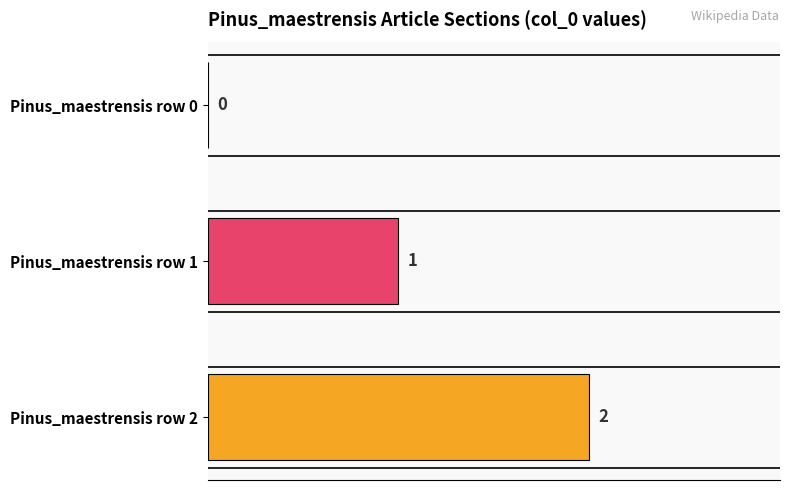

What is the average value?

1